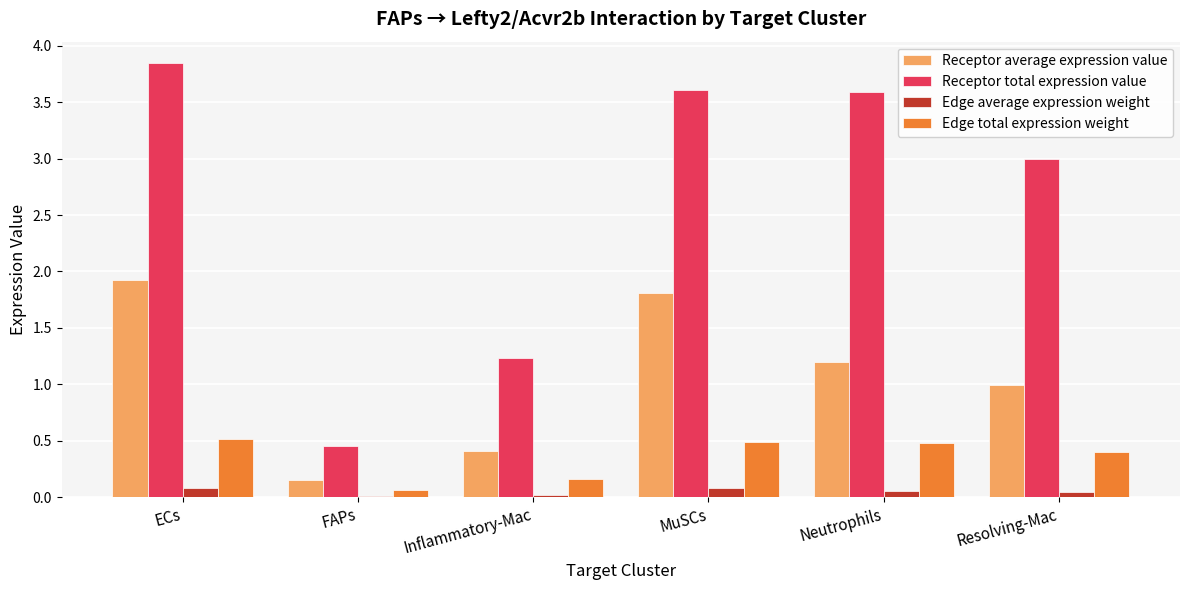

True or false: Edge total expression weight has a value of 0.3 at MuSCs.

False